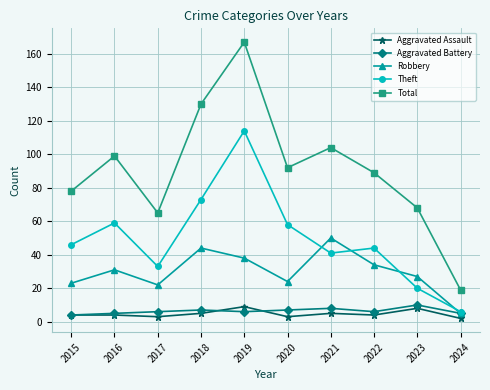

Where is Total nearest to the value 93?

2020